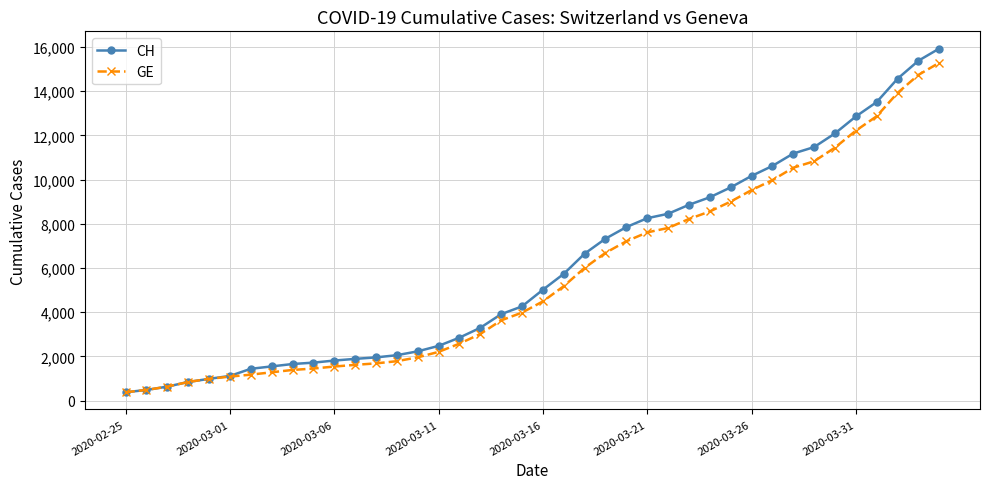

Which series has the largest range (max minus min)?

CH